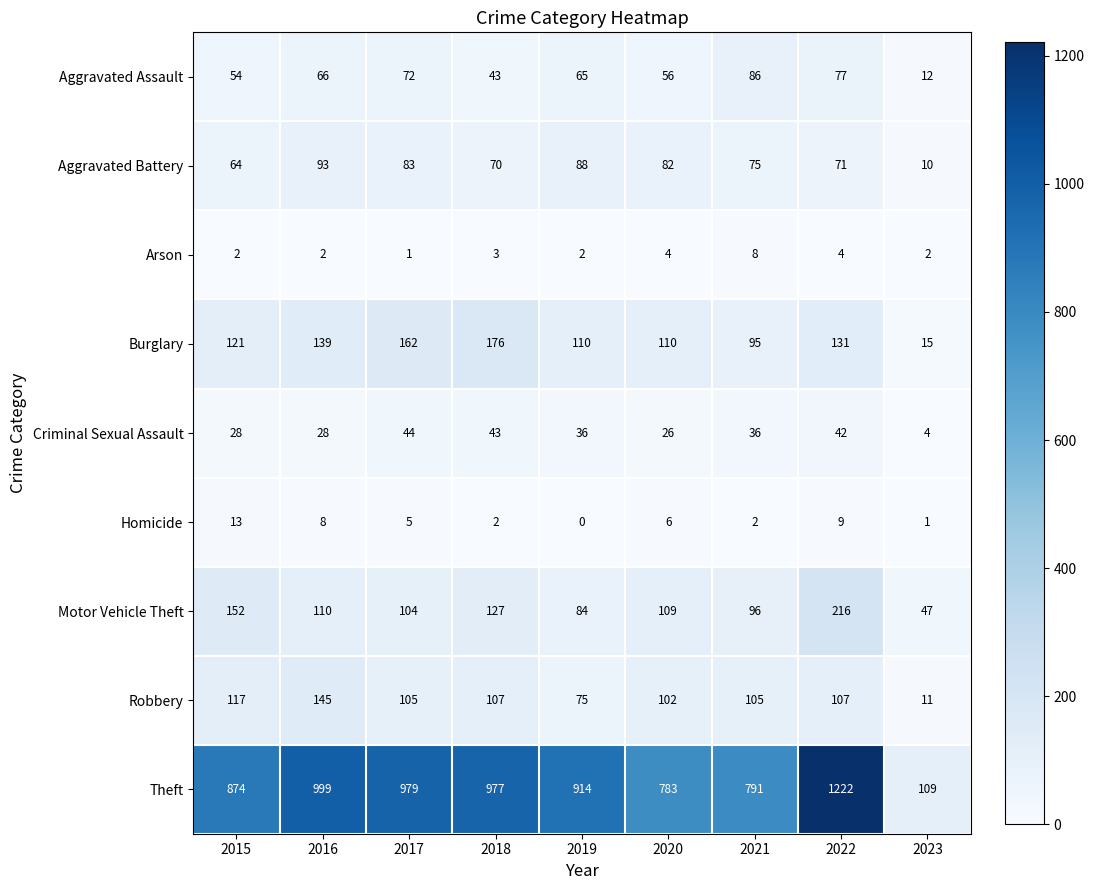

Where is Robbery nearest to the value 78?

2019